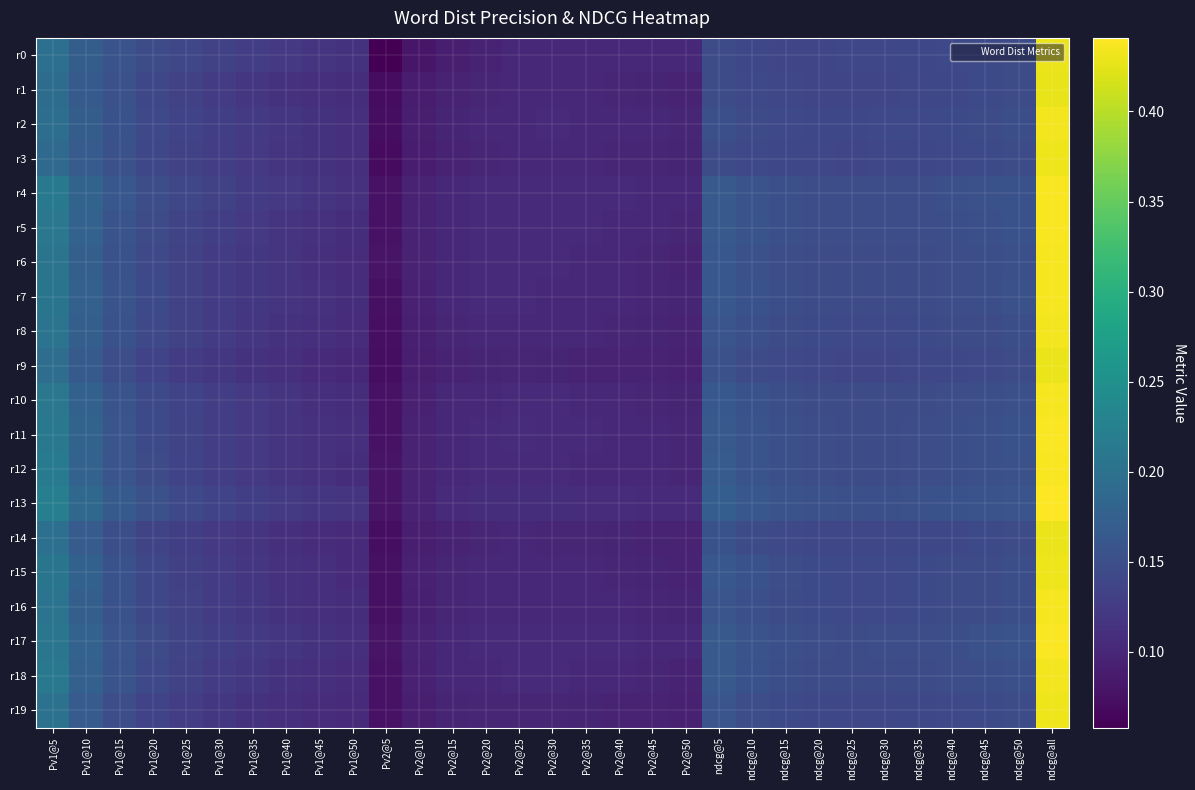

Reading left to right, list all the values displayed in this chart.

r0: Pv1@5=0.2	Pv1@10=0.2	Pv1@15=0.2	Pv1@20=0.1	Pv1@25=0.1	Pv1@30=0.1	Pv1@35=0.1	Pv1@40=0.1	Pv1@45=0.1	Pv1@50=0.1	Pv2@5=0.1	Pv2@10=0.1	Pv2@15=0.1	Pv2@20=0.1	Pv2@25=0.1	Pv2@30=0.1	Pv2@35=0.1	Pv2@40=0.1	Pv2@45=0.1	Pv2@50=0.1	ndcg@5=0.1	ndcg@10=0.1	ndcg@15=0.1	ndcg@20=0.1	ndcg@25=0.1	ndcg@30=0.1	ndcg@35=0.1	ndcg@40=0.1	ndcg@45=0.1	ndcg@50=0.1	ndcg@all=0.4
r1: Pv1@5=0.2	Pv1@10=0.2	Pv1@15=0.2	Pv1@20=0.1	Pv1@25=0.1	Pv1@30=0.1	Pv1@35=0.1	Pv1@40=0.1	Pv1@45=0.1	Pv1@50=0.1	Pv2@5=0.1	Pv2@10=0.1	Pv2@15=0.1	Pv2@20=0.1	Pv2@25=0.1	Pv2@30=0.1	Pv2@35=0.1	Pv2@40=0.1	Pv2@45=0.1	Pv2@50=0.1	ndcg@5=0.1	ndcg@10=0.1	ndcg@15=0.1	ndcg@20=0.1	ndcg@25=0.1	ndcg@30=0.1	ndcg@35=0.1	ndcg@40=0.1	ndcg@45=0.1	ndcg@50=0.1	ndcg@all=0.4
r2: Pv1@5=0.2	Pv1@10=0.2	Pv1@15=0.2	Pv1@20=0.1	Pv1@25=0.1	Pv1@30=0.1	Pv1@35=0.1	Pv1@40=0.1	Pv1@45=0.1	Pv1@50=0.1	Pv2@5=0.1	Pv2@10=0.1	Pv2@15=0.1	Pv2@20=0.1	Pv2@25=0.1	Pv2@30=0.1	Pv2@35=0.1	Pv2@40=0.1	Pv2@45=0.1	Pv2@50=0.1	ndcg@5=0.2	ndcg@10=0.1	ndcg@15=0.1	ndcg@20=0.1	ndcg@25=0.1	ndcg@30=0.1	ndcg@35=0.1	ndcg@40=0.1	ndcg@45=0.1	ndcg@50=0.1	ndcg@all=0.4
r3: Pv1@5=0.2	Pv1@10=0.2	Pv1@15=0.2	Pv1@20=0.1	Pv1@25=0.1	Pv1@30=0.1	Pv1@35=0.1	Pv1@40=0.1	Pv1@45=0.1	Pv1@50=0.1	Pv2@5=0.1	Pv2@10=0.1	Pv2@15=0.1	Pv2@20=0.1	Pv2@25=0.1	Pv2@30=0.1	Pv2@35=0.1	Pv2@40=0.1	Pv2@45=0.1	Pv2@50=0.1	ndcg@5=0.1	ndcg@10=0.1	ndcg@15=0.1	ndcg@20=0.1	ndcg@25=0.1	ndcg@30=0.1	ndcg@35=0.1	ndcg@40=0.1	ndcg@45=0.1	ndcg@50=0.1	ndcg@all=0.4
r4: Pv1@5=0.2	Pv1@10=0.2	Pv1@15=0.2	Pv1@20=0.1	Pv1@25=0.1	Pv1@30=0.1	Pv1@35=0.1	Pv1@40=0.1	Pv1@45=0.1	Pv1@50=0.1	Pv2@5=0.1	Pv2@10=0.1	Pv2@15=0.1	Pv2@20=0.1	Pv2@25=0.1	Pv2@30=0.1	Pv2@35=0.1	Pv2@40=0.1	Pv2@45=0.1	Pv2@50=0.1	ndcg@5=0.2	ndcg@10=0.2	ndcg@15=0.2	ndcg@20=0.1	ndcg@25=0.1	ndcg@30=0.1	ndcg@35=0.1	ndcg@40=0.2	ndcg@45=0.2	ndcg@50=0.2	ndcg@all=0.4
r5: Pv1@5=0.2	Pv1@10=0.2	Pv1@15=0.2	Pv1@20=0.1	Pv1@25=0.1	Pv1@30=0.1	Pv1@35=0.1	Pv1@40=0.1	Pv1@45=0.1	Pv1@50=0.1	Pv2@5=0.1	Pv2@10=0.1	Pv2@15=0.1	Pv2@20=0.1	Pv2@25=0.1	Pv2@30=0.1	Pv2@35=0.1	Pv2@40=0.1	Pv2@45=0.1	Pv2@50=0.1	ndcg@5=0.2	ndcg@10=0.2	ndcg@15=0.2	ndcg@20=0.1	ndcg@25=0.1	ndcg@30=0.1	ndcg@35=0.1	ndcg@40=0.2	ndcg@45=0.2	ndcg@50=0.2	ndcg@all=0.4
r6: Pv1@5=0.2	Pv1@10=0.2	Pv1@15=0.2	Pv1@20=0.1	Pv1@25=0.1	Pv1@30=0.1	Pv1@35=0.1	Pv1@40=0.1	Pv1@45=0.1	Pv1@50=0.1	Pv2@5=0.1	Pv2@10=0.1	Pv2@15=0.1	Pv2@20=0.1	Pv2@25=0.1	Pv2@30=0.1	Pv2@35=0.1	Pv2@40=0.1	Pv2@45=0.1	Pv2@50=0.1	ndcg@5=0.2	ndcg@10=0.2	ndcg@15=0.1	ndcg@20=0.1	ndcg@25=0.1	ndcg@30=0.1	ndcg@35=0.1	ndcg@40=0.1	ndcg@45=0.1	ndcg@50=0.2	ndcg@all=0.4
r7: Pv1@5=0.2	Pv1@10=0.2	Pv1@15=0.2	Pv1@20=0.1	Pv1@25=0.1	Pv1@30=0.1	Pv1@35=0.1	Pv1@40=0.1	Pv1@45=0.1	Pv1@50=0.1	Pv2@5=0.1	Pv2@10=0.1	Pv2@15=0.1	Pv2@20=0.1	Pv2@25=0.1	Pv2@30=0.1	Pv2@35=0.1	Pv2@40=0.1	Pv2@45=0.1	Pv2@50=0.1	ndcg@5=0.2	ndcg@10=0.2	ndcg@15=0.1	ndcg@20=0.1	ndcg@25=0.1	ndcg@30=0.1	ndcg@35=0.1	ndcg@40=0.1	ndcg@45=0.1	ndcg@50=0.2	ndcg@all=0.4
r8: Pv1@5=0.2	Pv1@10=0.2	Pv1@15=0.2	Pv1@20=0.1	Pv1@25=0.1	Pv1@30=0.1	Pv1@35=0.1	Pv1@40=0.1	Pv1@45=0.1	Pv1@50=0.1	Pv2@5=0.1	Pv2@10=0.1	Pv2@15=0.1	Pv2@20=0.1	Pv2@25=0.1	Pv2@30=0.1	Pv2@35=0.1	Pv2@40=0.1	Pv2@45=0.1	Pv2@50=0.1	ndcg@5=0.2	ndcg@10=0.2	ndcg@15=0.1	ndcg@20=0.1	ndcg@25=0.1	ndcg@30=0.1	ndcg@35=0.1	ndcg@40=0.1	ndcg@45=0.1	ndcg@50=0.1	ndcg@all=0.4
r9: Pv1@5=0.2	Pv1@10=0.2	Pv1@15=0.1	Pv1@20=0.1	Pv1@25=0.1	Pv1@30=0.1	Pv1@35=0.1	Pv1@40=0.1	Pv1@45=0.1	Pv1@50=0.1	Pv2@5=0.1	Pv2@10=0.1	Pv2@15=0.1	Pv2@20=0.1	Pv2@25=0.1	Pv2@30=0.1	Pv2@35=0.1	Pv2@40=0.1	Pv2@45=0.1	Pv2@50=0.1	ndcg@5=0.2	ndcg@10=0.1	ndcg@15=0.1	ndcg@20=0.1	ndcg@25=0.1	ndcg@30=0.1	ndcg@35=0.1	ndcg@40=0.1	ndcg@45=0.1	ndcg@50=0.1	ndcg@all=0.4
r10: Pv1@5=0.2	Pv1@10=0.2	Pv1@15=0.2	Pv1@20=0.1	Pv1@25=0.1	Pv1@30=0.1	Pv1@35=0.1	Pv1@40=0.1	Pv1@45=0.1	Pv1@50=0.1	Pv2@5=0.1	Pv2@10=0.1	Pv2@15=0.1	Pv2@20=0.1	Pv2@25=0.1	Pv2@30=0.1	Pv2@35=0.1	Pv2@40=0.1	Pv2@45=0.1	Pv2@50=0.1	ndcg@5=0.2	ndcg@10=0.2	ndcg@15=0.1	ndcg@20=0.1	ndcg@25=0.1	ndcg@30=0.1	ndcg@35=0.1	ndcg@40=0.1	ndcg@45=0.1	ndcg@50=0.2	ndcg@all=0.4
r11: Pv1@5=0.2	Pv1@10=0.2	Pv1@15=0.2	Pv1@20=0.1	Pv1@25=0.1	Pv1@30=0.1	Pv1@35=0.1	Pv1@40=0.1	Pv1@45=0.1	Pv1@50=0.1	Pv2@5=0.1	Pv2@10=0.1	Pv2@15=0.1	Pv2@20=0.1	Pv2@25=0.1	Pv2@30=0.1	Pv2@35=0.1	Pv2@40=0.1	Pv2@45=0.1	Pv2@50=0.1	ndcg@5=0.2	ndcg@10=0.2	ndcg@15=0.2	ndcg@20=0.1	ndcg@25=0.1	ndcg@30=0.1	ndcg@35=0.1	ndcg@40=0.1	ndcg@45=0.2	ndcg@50=0.2	ndcg@all=0.4
r12: Pv1@5=0.2	Pv1@10=0.2	Pv1@15=0.2	Pv1@20=0.1	Pv1@25=0.1	Pv1@30=0.1	Pv1@35=0.1	Pv1@40=0.1	Pv1@45=0.1	Pv1@50=0.1	Pv2@5=0.1	Pv2@10=0.1	Pv2@15=0.1	Pv2@20=0.1	Pv2@25=0.1	Pv2@30=0.1	Pv2@35=0.1	Pv2@40=0.1	Pv2@45=0.1	Pv2@50=0.1	ndcg@5=0.2	ndcg@10=0.2	ndcg@15=0.2	ndcg@20=0.1	ndcg@25=0.1	ndcg@30=0.1	ndcg@35=0.1	ndcg@40=0.1	ndcg@45=0.2	ndcg@50=0.2	ndcg@all=0.4
r13: Pv1@5=0.2	Pv1@10=0.2	Pv1@15=0.2	Pv1@20=0.2	Pv1@25=0.1	Pv1@30=0.1	Pv1@35=0.1	Pv1@40=0.1	Pv1@45=0.1	Pv1@50=0.1	Pv2@5=0.1	Pv2@10=0.1	Pv2@15=0.1	Pv2@20=0.1	Pv2@25=0.1	Pv2@30=0.1	Pv2@35=0.1	Pv2@40=0.1	Pv2@45=0.1	Pv2@50=0.1	ndcg@5=0.2	ndcg@10=0.2	ndcg@15=0.2	ndcg@20=0.2	ndcg@25=0.2	ndcg@30=0.2	ndcg@35=0.2	ndcg@40=0.2	ndcg@45=0.2	ndcg@50=0.2	ndcg@all=0.4
r14: Pv1@5=0.2	Pv1@10=0.2	Pv1@15=0.1	Pv1@20=0.1	Pv1@25=0.1	Pv1@30=0.1	Pv1@35=0.1	Pv1@40=0.1	Pv1@45=0.1	Pv1@50=0.1	Pv2@5=0.1	Pv2@10=0.1	Pv2@15=0.1	Pv2@20=0.1	Pv2@25=0.1	Pv2@30=0.1	Pv2@35=0.1	Pv2@40=0.1	Pv2@45=0.1	Pv2@50=0.1	ndcg@5=0.2	ndcg@10=0.1	ndcg@15=0.1	ndcg@20=0.1	ndcg@25=0.1	ndcg@30=0.1	ndcg@35=0.1	ndcg@40=0.1	ndcg@45=0.1	ndcg@50=0.1	ndcg@all=0.4
r15: Pv1@5=0.2	Pv1@10=0.2	Pv1@15=0.2	Pv1@20=0.1	Pv1@25=0.1	Pv1@30=0.1	Pv1@35=0.1	Pv1@40=0.1	Pv1@45=0.1	Pv1@50=0.1	Pv2@5=0.1	Pv2@10=0.1	Pv2@15=0.1	Pv2@20=0.1	Pv2@25=0.1	Pv2@30=0.1	Pv2@35=0.1	Pv2@40=0.1	Pv2@45=0.1	Pv2@50=0.1	ndcg@5=0.2	ndcg@10=0.2	ndcg@15=0.1	ndcg@20=0.1	ndcg@25=0.1	ndcg@30=0.1	ndcg@35=0.1	ndcg@40=0.1	ndcg@45=0.1	ndcg@50=0.1	ndcg@all=0.4
r16: Pv1@5=0.2	Pv1@10=0.2	Pv1@15=0.2	Pv1@20=0.1	Pv1@25=0.1	Pv1@30=0.1	Pv1@35=0.1	Pv1@40=0.1	Pv1@45=0.1	Pv1@50=0.1	Pv2@5=0.1	Pv2@10=0.1	Pv2@15=0.1	Pv2@20=0.1	Pv2@25=0.1	Pv2@30=0.1	Pv2@35=0.1	Pv2@40=0.1	Pv2@45=0.1	Pv2@50=0.1	ndcg@5=0.2	ndcg@10=0.2	ndcg@15=0.1	ndcg@20=0.1	ndcg@25=0.1	ndcg@30=0.1	ndcg@35=0.1	ndcg@40=0.1	ndcg@45=0.1	ndcg@50=0.2	ndcg@all=0.4
r17: Pv1@5=0.2	Pv1@10=0.2	Pv1@15=0.2	Pv1@20=0.1	Pv1@25=0.1	Pv1@30=0.1	Pv1@35=0.1	Pv1@40=0.1	Pv1@45=0.1	Pv1@50=0.1	Pv2@5=0.1	Pv2@10=0.1	Pv2@15=0.1	Pv2@20=0.1	Pv2@25=0.1	Pv2@30=0.1	Pv2@35=0.1	Pv2@40=0.1	Pv2@45=0.1	Pv2@50=0.1	ndcg@5=0.2	ndcg@10=0.2	ndcg@15=0.2	ndcg@20=0.1	ndcg@25=0.1	ndcg@30=0.1	ndcg@35=0.1	ndcg@40=0.2	ndcg@45=0.2	ndcg@50=0.2	ndcg@all=0.4
r18: Pv1@5=0.2	Pv1@10=0.2	Pv1@15=0.2	Pv1@20=0.1	Pv1@25=0.1	Pv1@30=0.1	Pv1@35=0.1	Pv1@40=0.1	Pv1@45=0.1	Pv1@50=0.1	Pv2@5=0.1	Pv2@10=0.1	Pv2@15=0.1	Pv2@20=0.1	Pv2@25=0.1	Pv2@30=0.1	Pv2@35=0.1	Pv2@40=0.1	Pv2@45=0.1	Pv2@50=0.1	ndcg@5=0.2	ndcg@10=0.2	ndcg@15=0.1	ndcg@20=0.1	ndcg@25=0.1	ndcg@30=0.1	ndcg@35=0.1	ndcg@40=0.1	ndcg@45=0.1	ndcg@50=0.2	ndcg@all=0.4
r19: Pv1@5=0.2	Pv1@10=0.2	Pv1@15=0.1	Pv1@20=0.1	Pv1@25=0.1	Pv1@30=0.1	Pv1@35=0.1	Pv1@40=0.1	Pv1@45=0.1	Pv1@50=0.1	Pv2@5=0.1	Pv2@10=0.1	Pv2@15=0.1	Pv2@20=0.1	Pv2@25=0.1	Pv2@30=0.1	Pv2@35=0.1	Pv2@40=0.1	Pv2@45=0.1	Pv2@50=0.1	ndcg@5=0.2	ndcg@10=0.1	ndcg@15=0.1	ndcg@20=0.1	ndcg@25=0.1	ndcg@30=0.1	ndcg@35=0.1	ndcg@40=0.1	ndcg@45=0.1	ndcg@50=0.1	ndcg@all=0.4